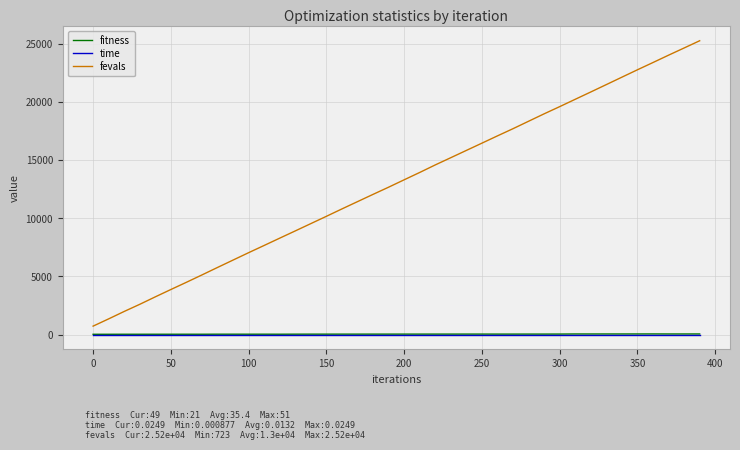

Which series has the largest range (max minus min)?

fevals